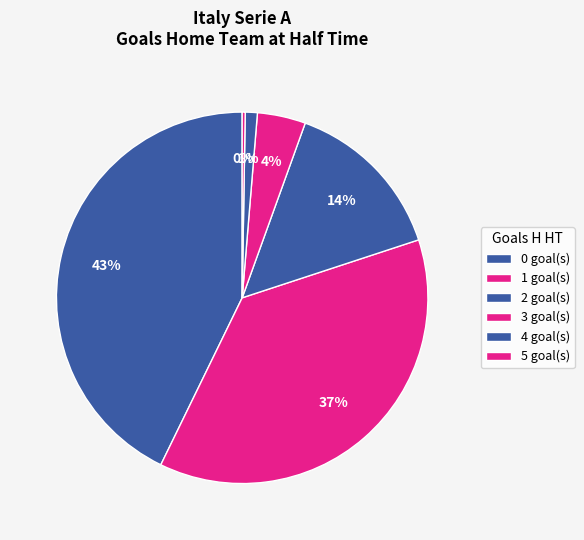

Count the number of slices in the pie.

6